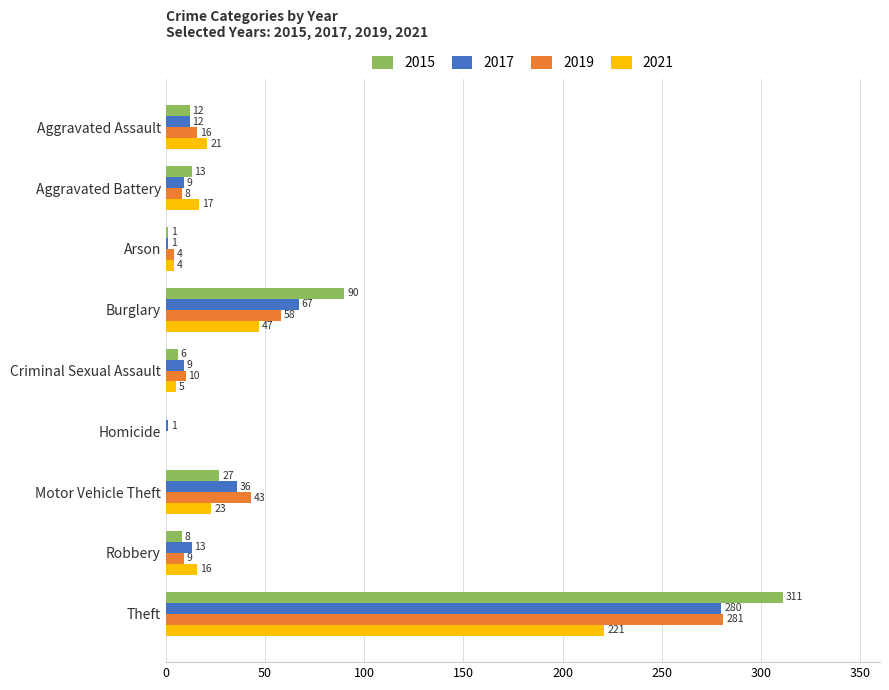

What is the sum of all 2015 values?

468